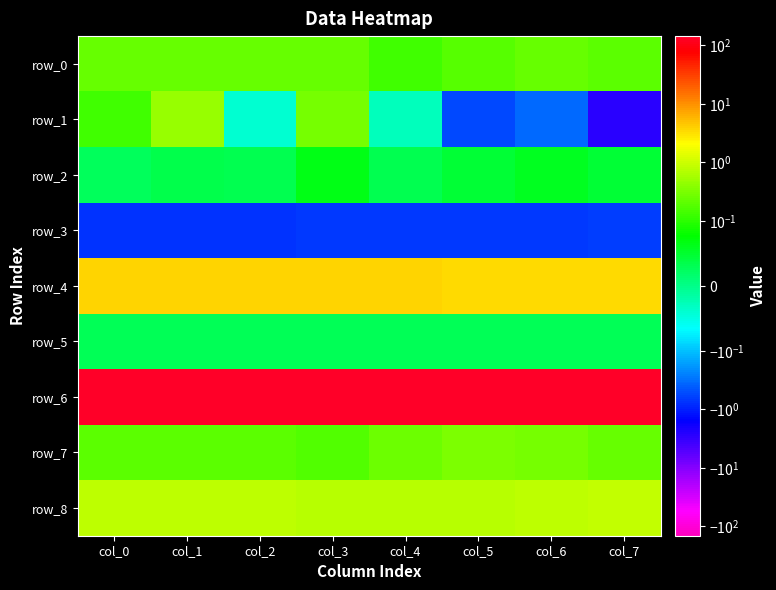

At how many categories does at least one series exceed 123?

8